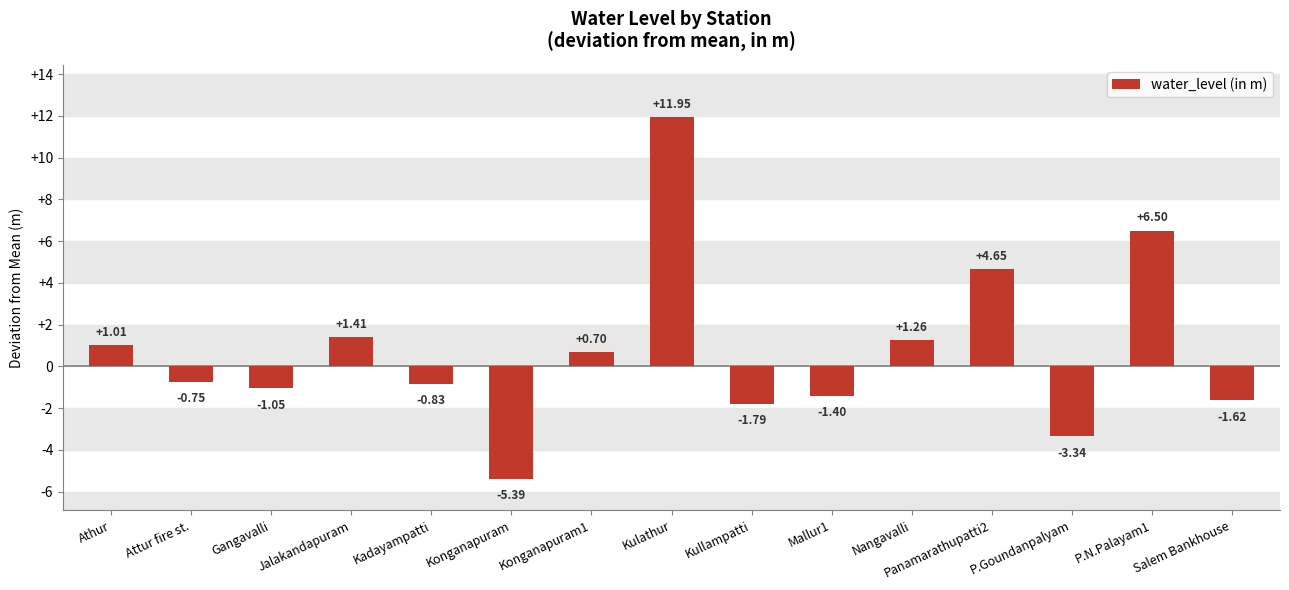

What is the difference between the second highest and second lowest values?

9.8